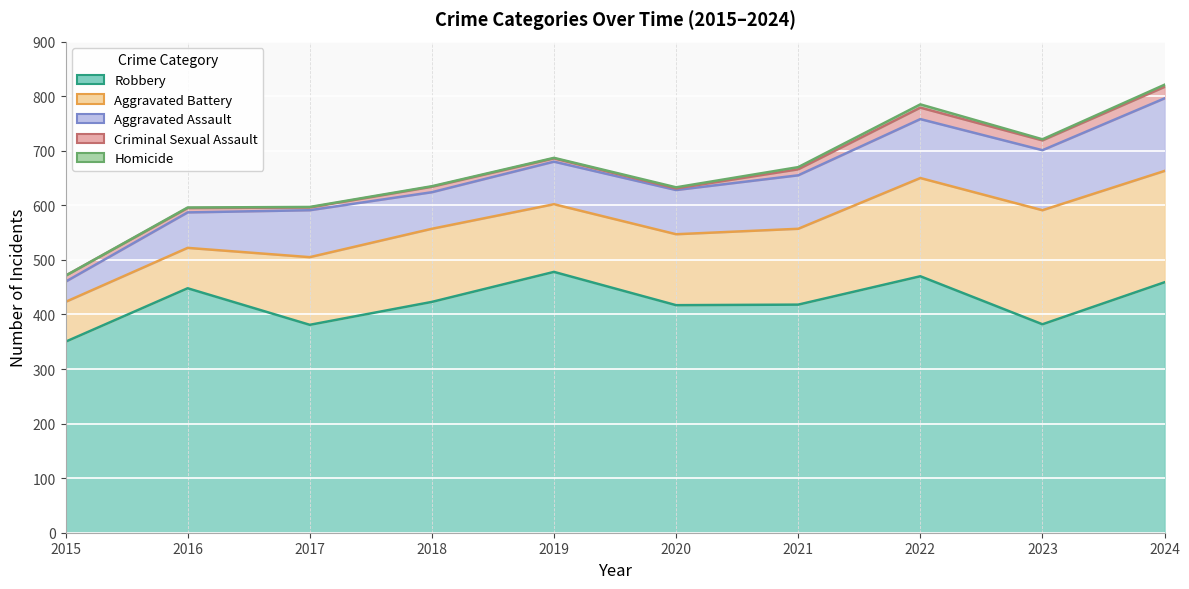

True or false: Aggravated Assault and Homicide intersect in this chart.

False